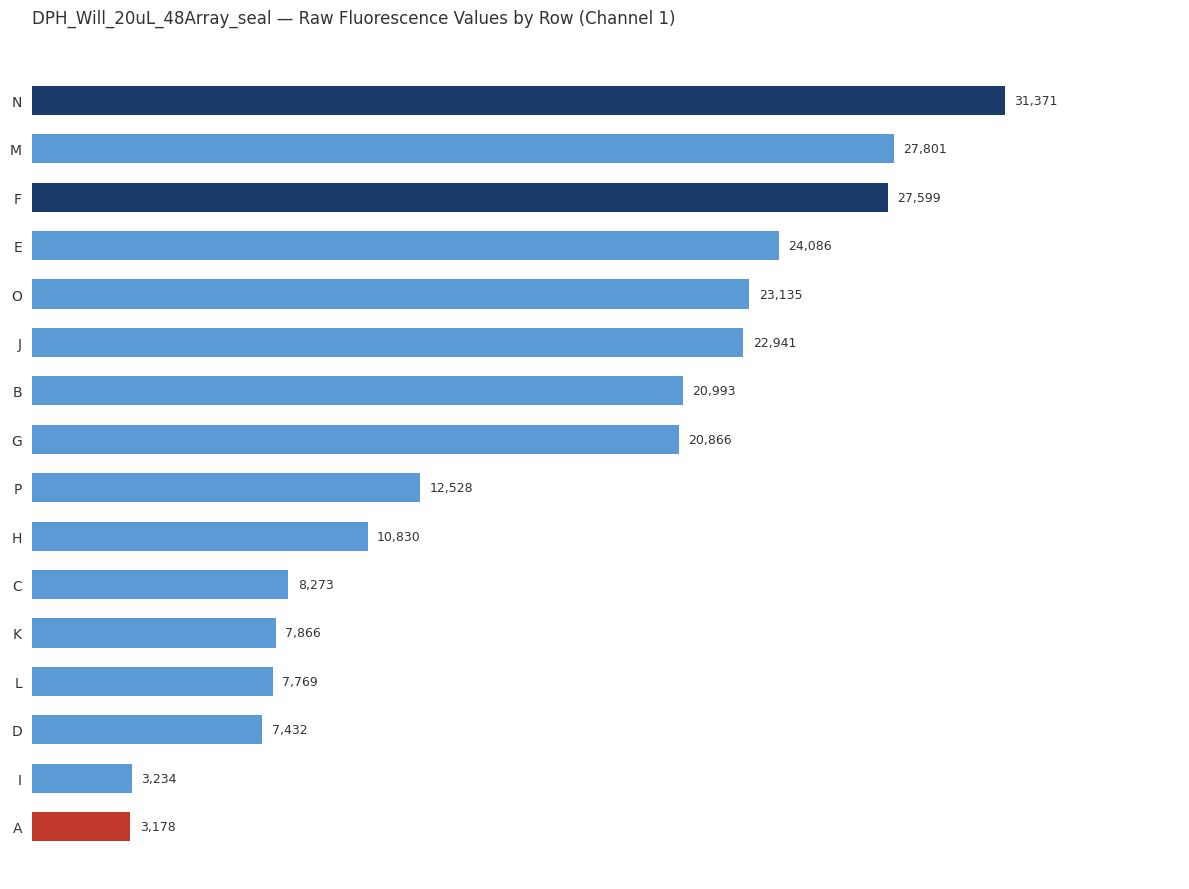

What is the change in value from H to D?

-3398